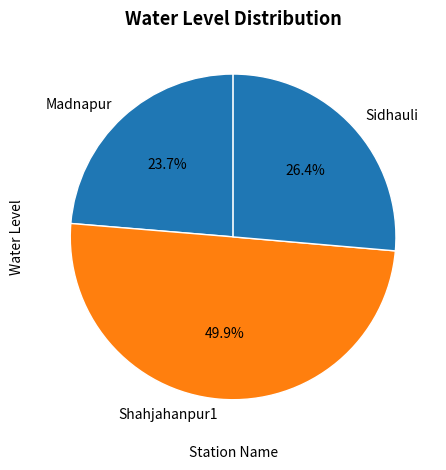

What is the smallest slice in the pie chart?

Madnapur